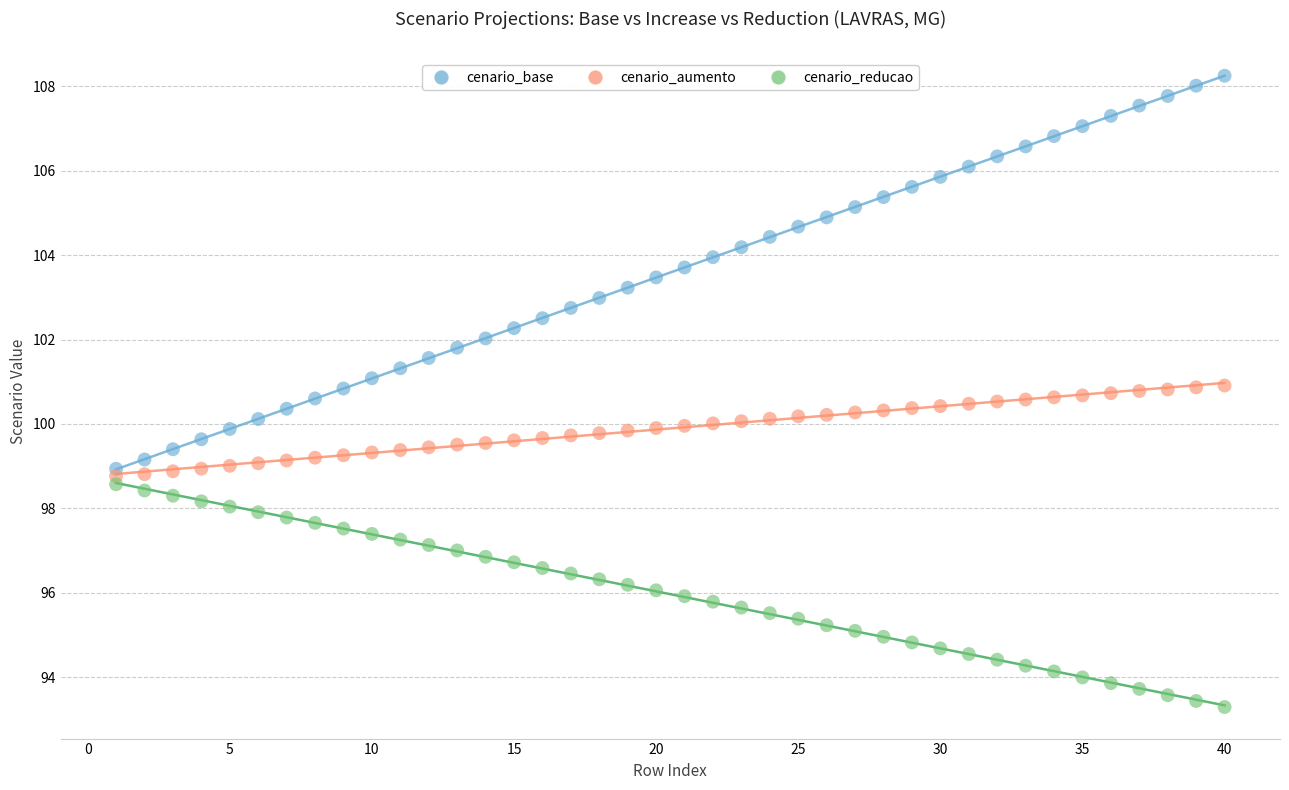

Across all data points, what is the range of Y values (max minus min)?

15.0